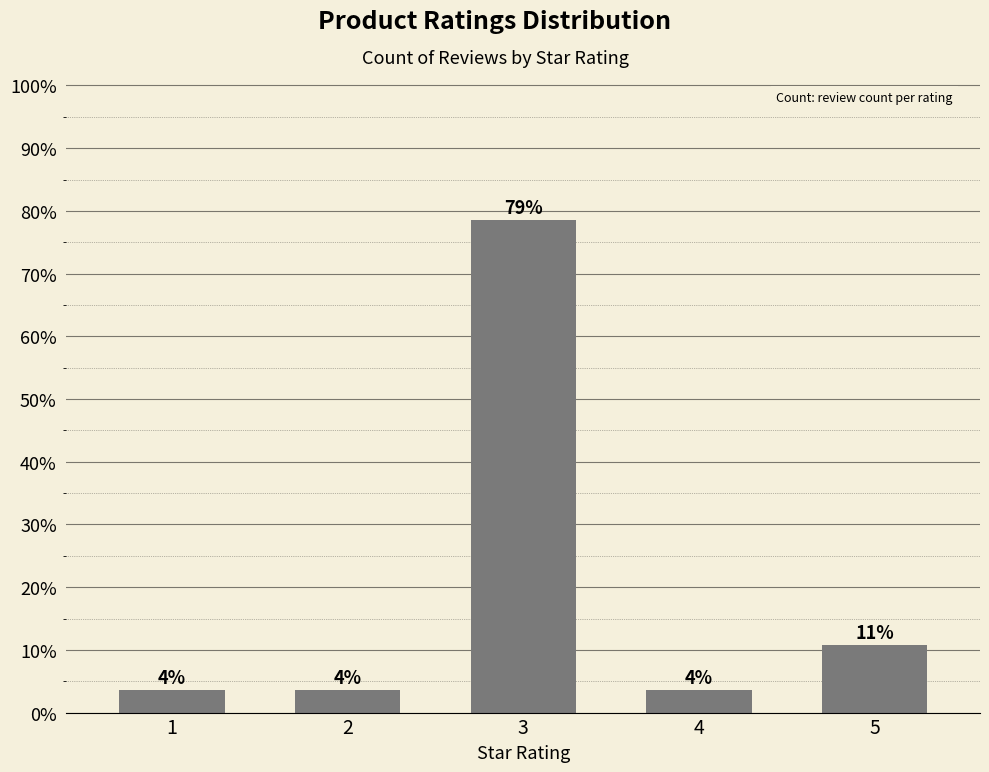

What is the difference between the values at 2 and 3?

75.0